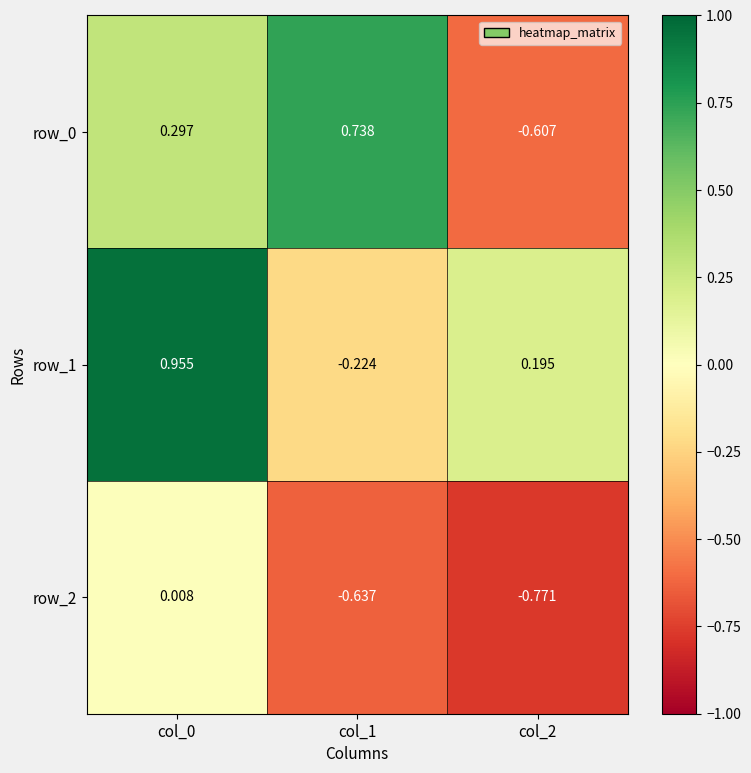

Is it true that row_1 equals 0.2 at col_2?

True